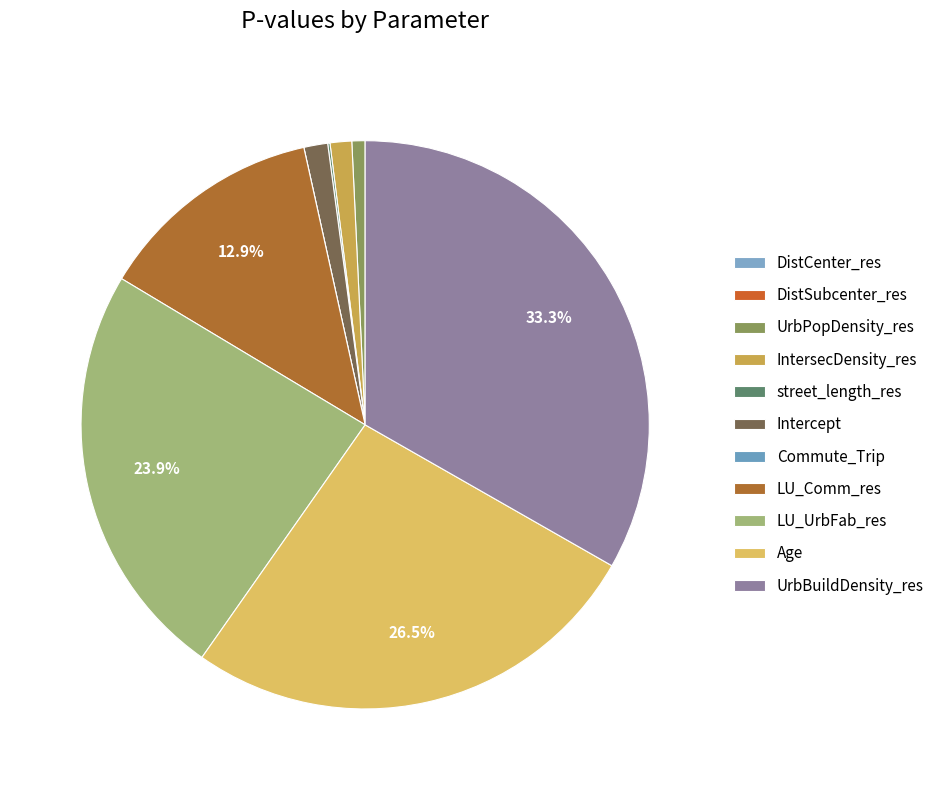

Between DistSubcenter_res and LU_Comm_res, which is larger?

LU_Comm_res